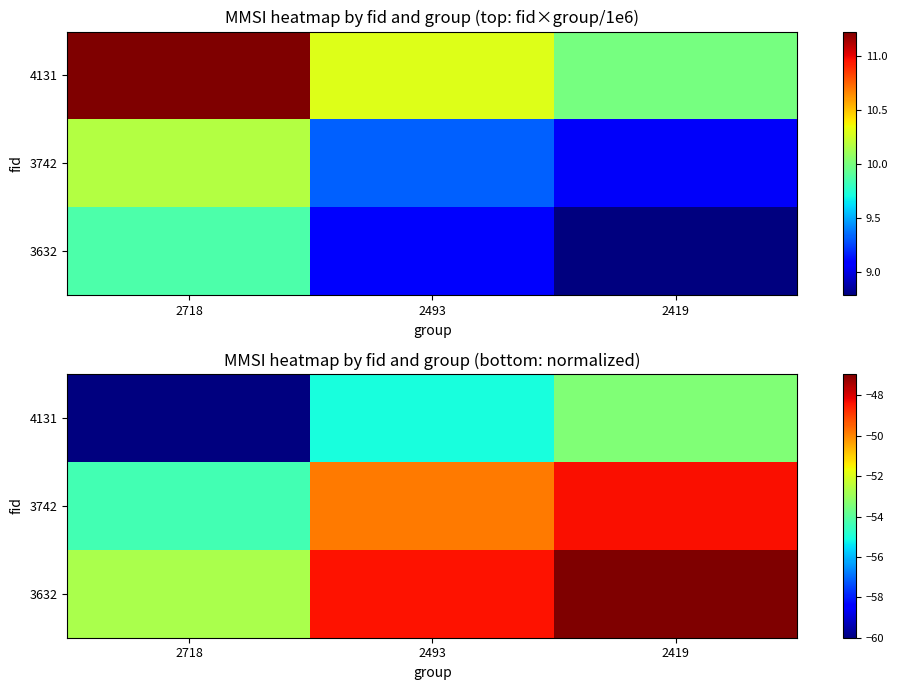

What is the highest value of the 3632 series?

-46.9